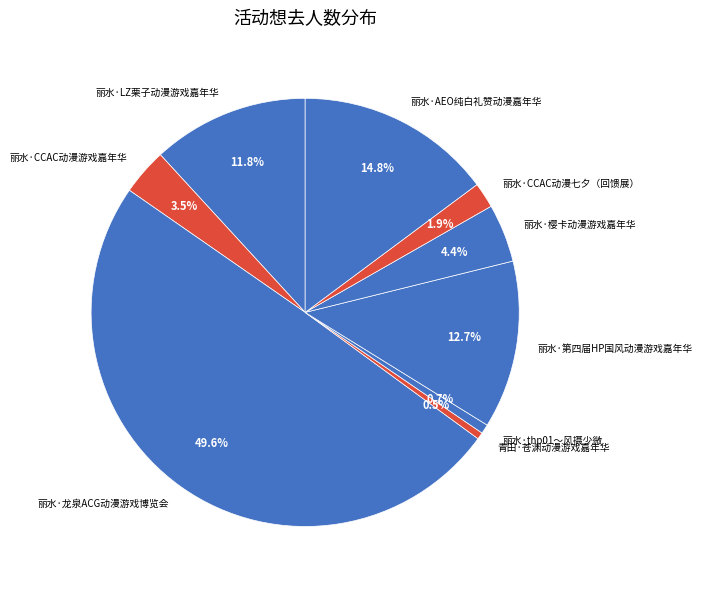

Is it true that 丽水·AEO纯白礼赞动漫嘉年华 is 15% of the pie?

True